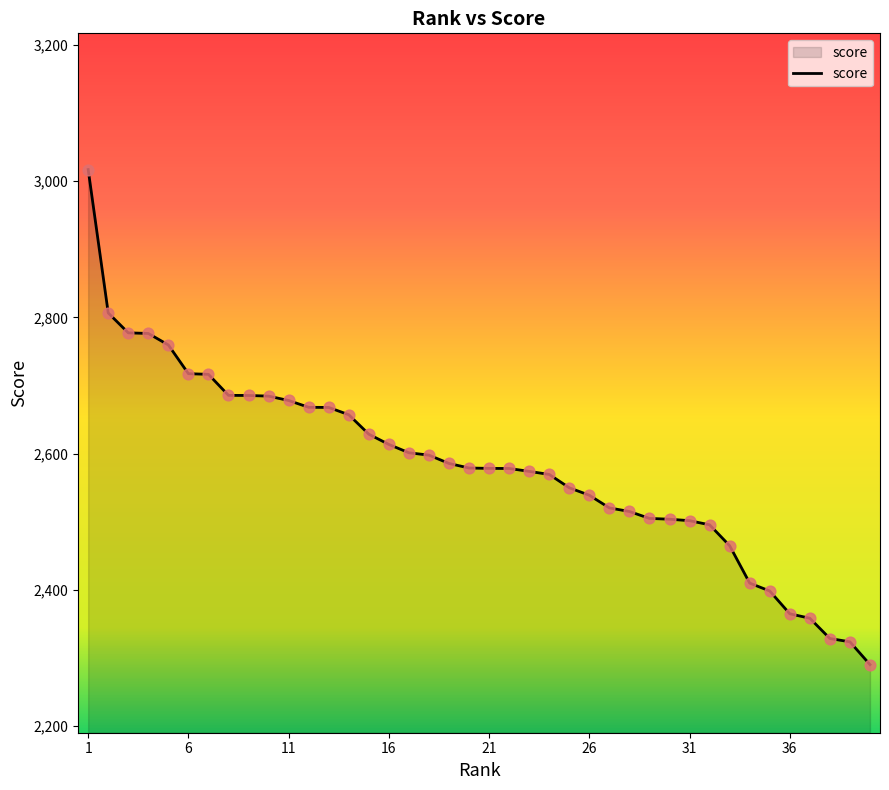

What is the maximum value shown in the chart?

3016.9